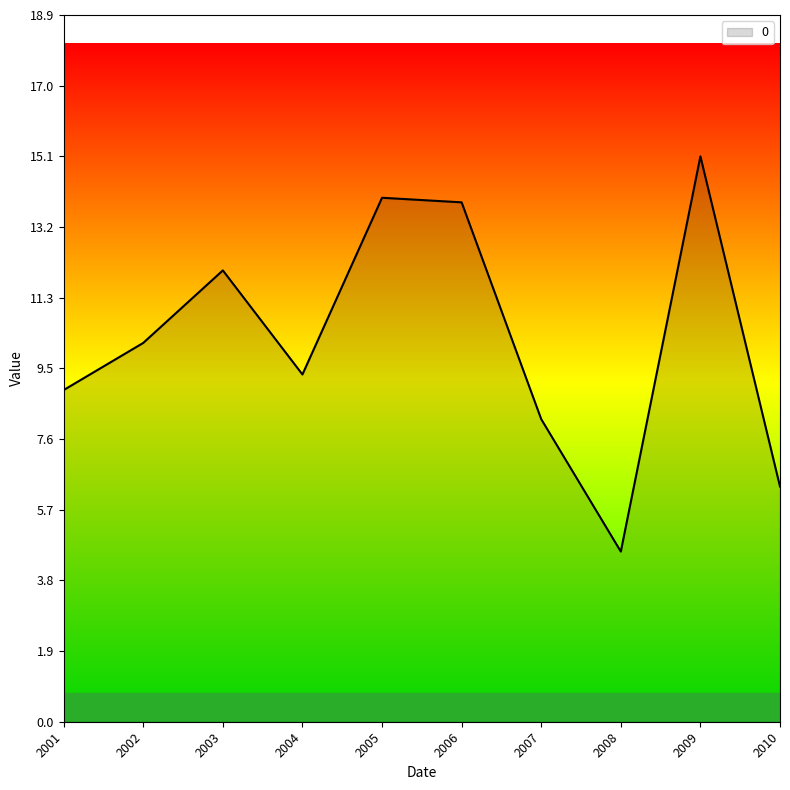

True or false: the data shows 9.3 at 2004.

True